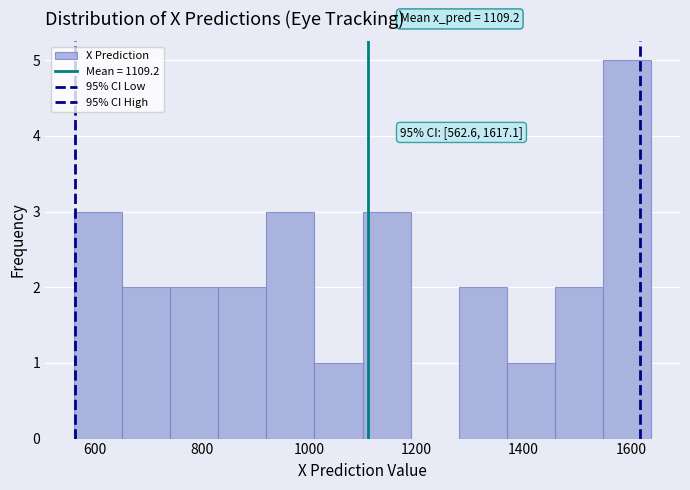

Which range on the x-axis has the tallest bar?

1540 to 1640